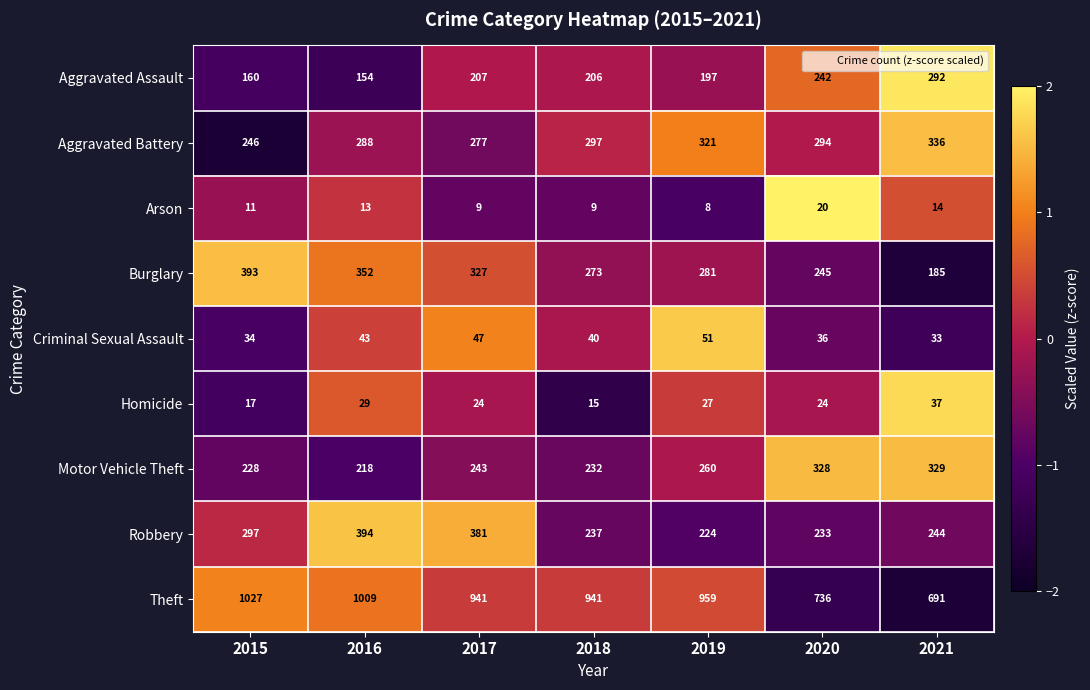

Which series has the largest range (max minus min)?

Theft